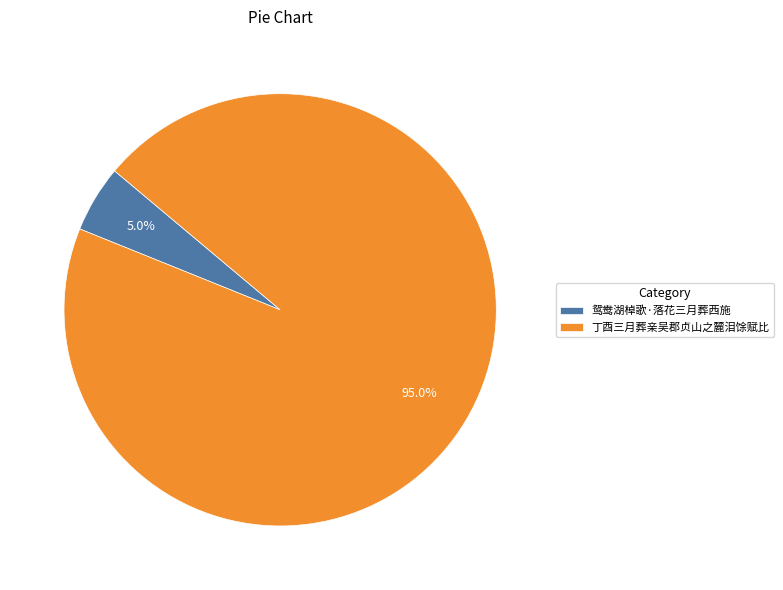

Combined, what portion of the pie is 鸳鸯湖棹歌·落花三月葬西施 and 丁酉三月葬亲吴郡贞山之麓泪馀赋比?

100.0%